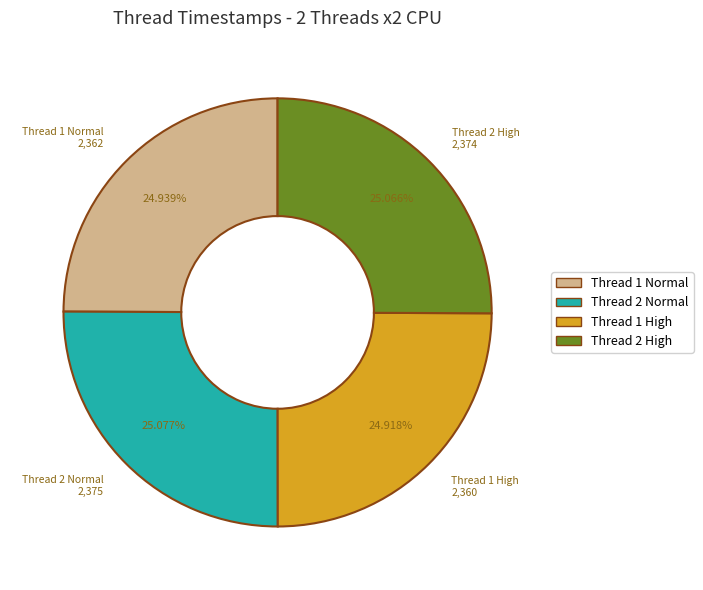

Does any single category account for the majority?

No